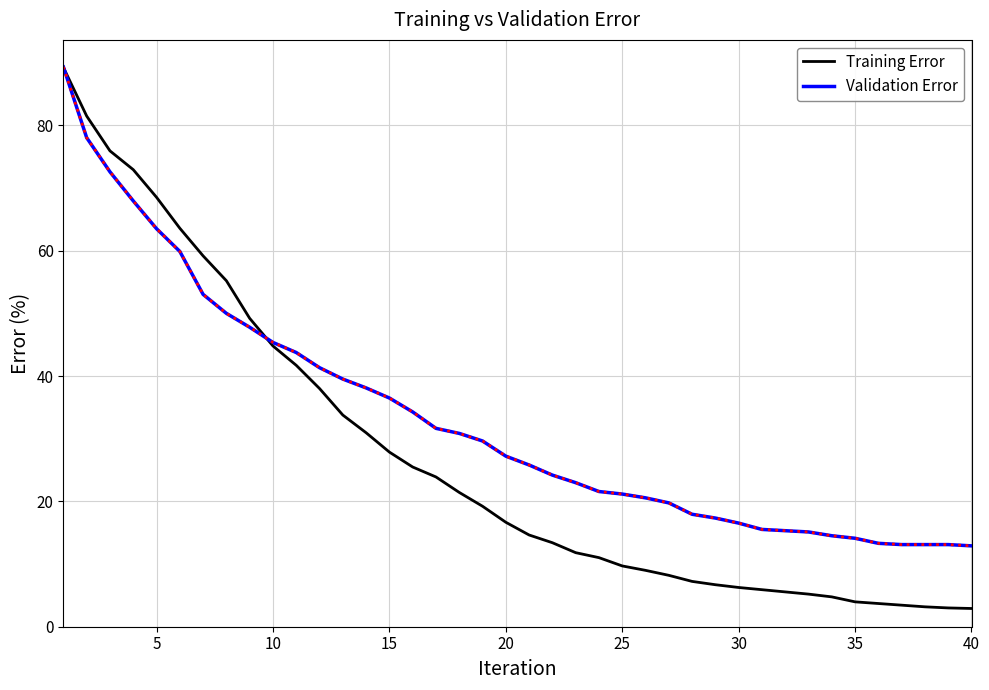

List the series in order of their overall mean, highest first.

Validation Error, Training Error